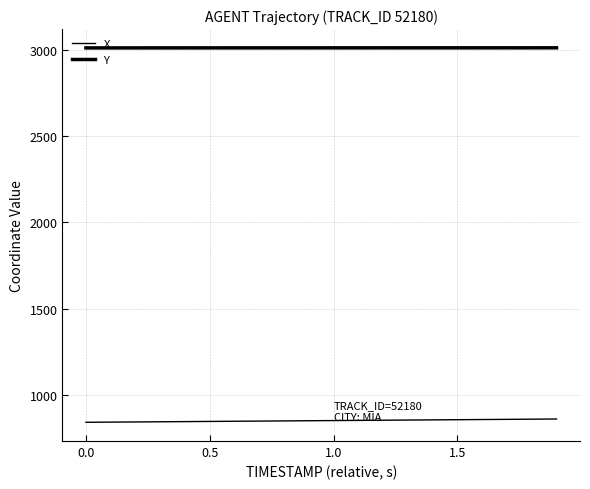

How many lines are shown in the chart?

2